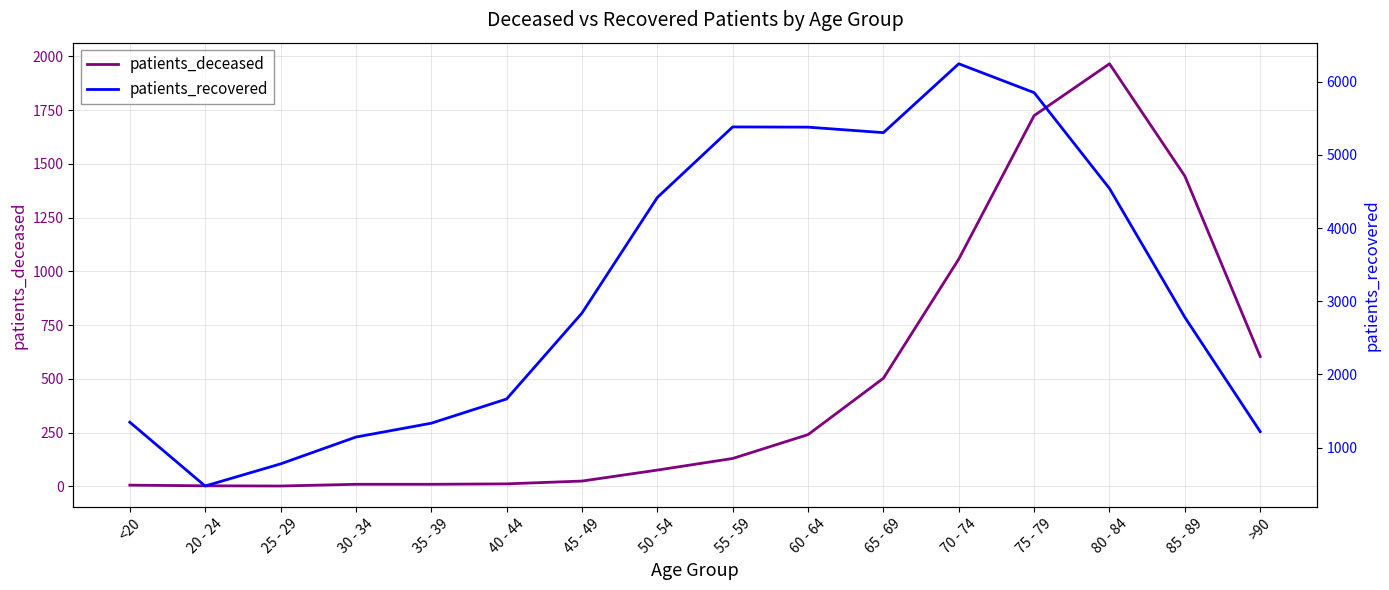

How many series are shown in this chart?

2